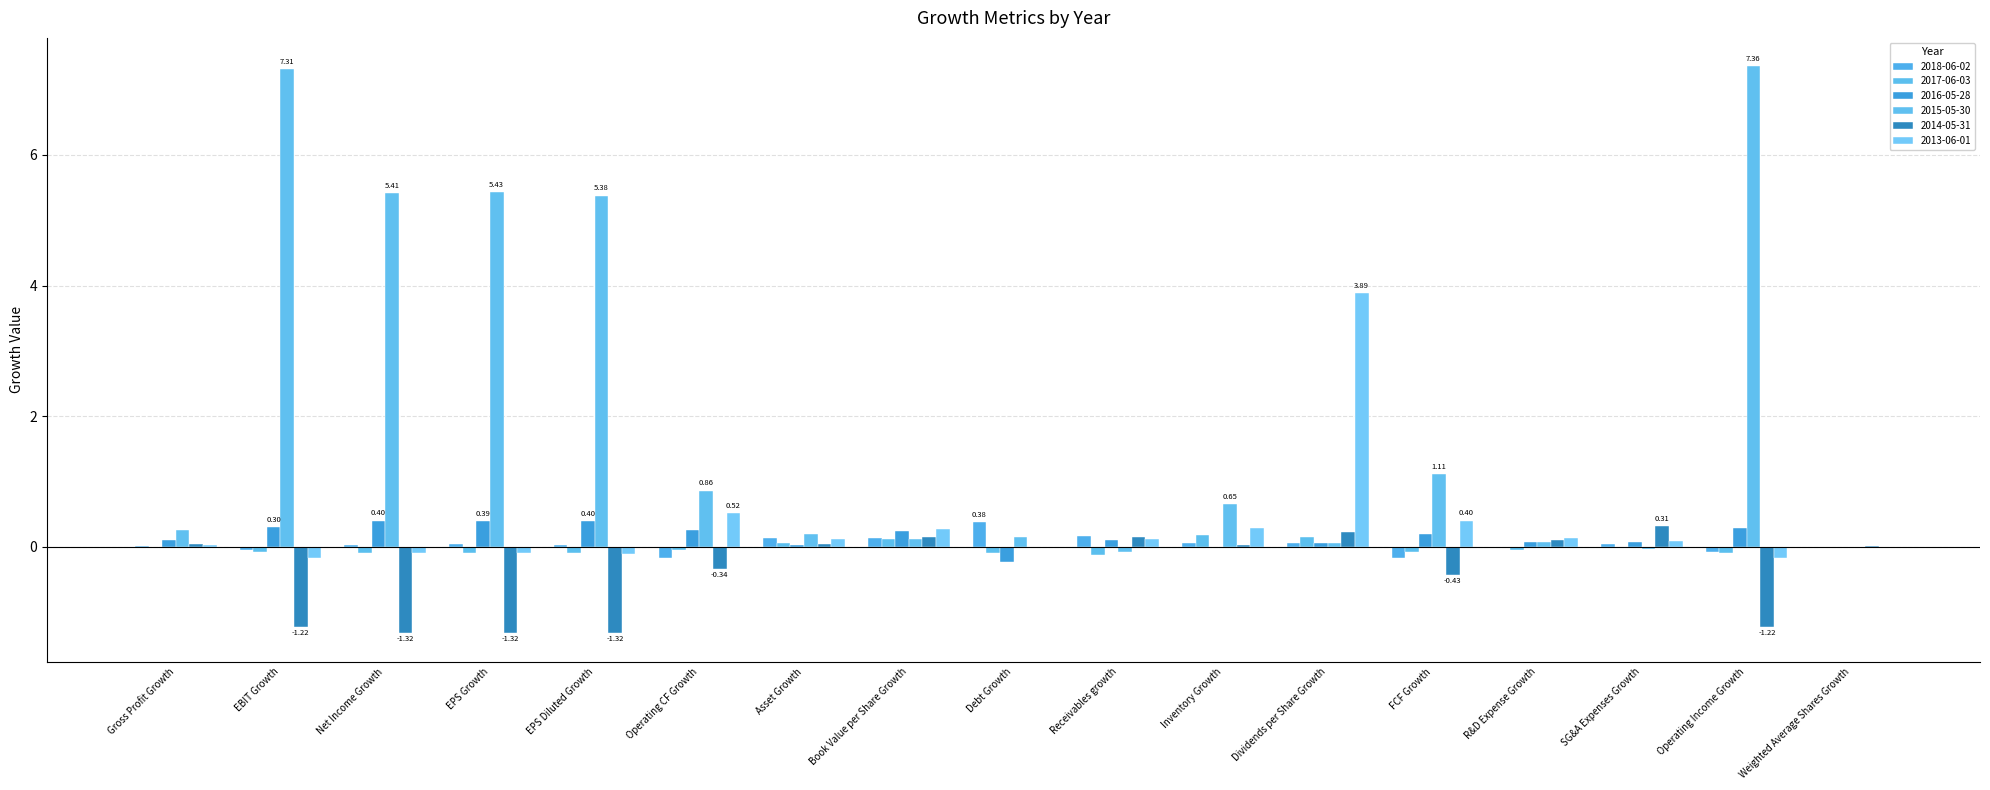

At which category is the sum across all series the highest?

Operating Income Growth